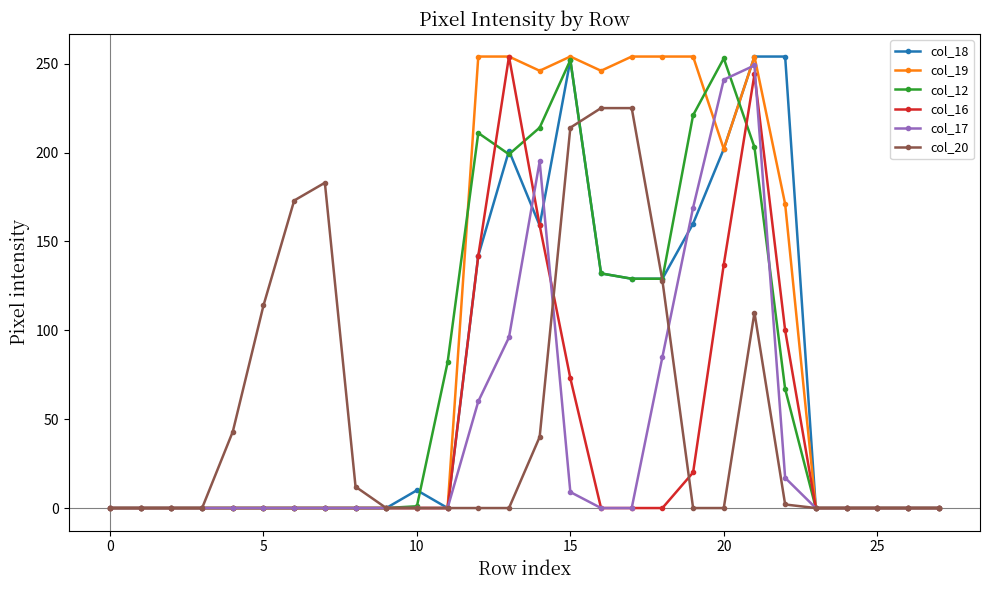

Which series has the largest total across all categories?

col_19